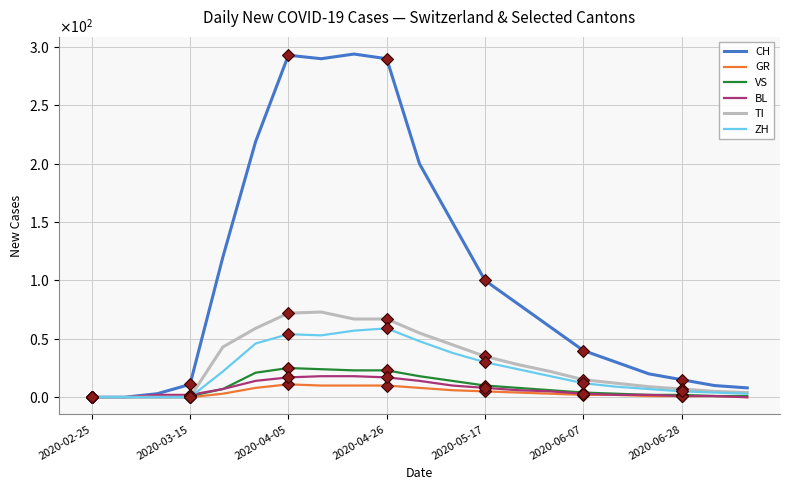

What are all the series names shown in the legend?

CH, GR, VS, BL, TI, ZH